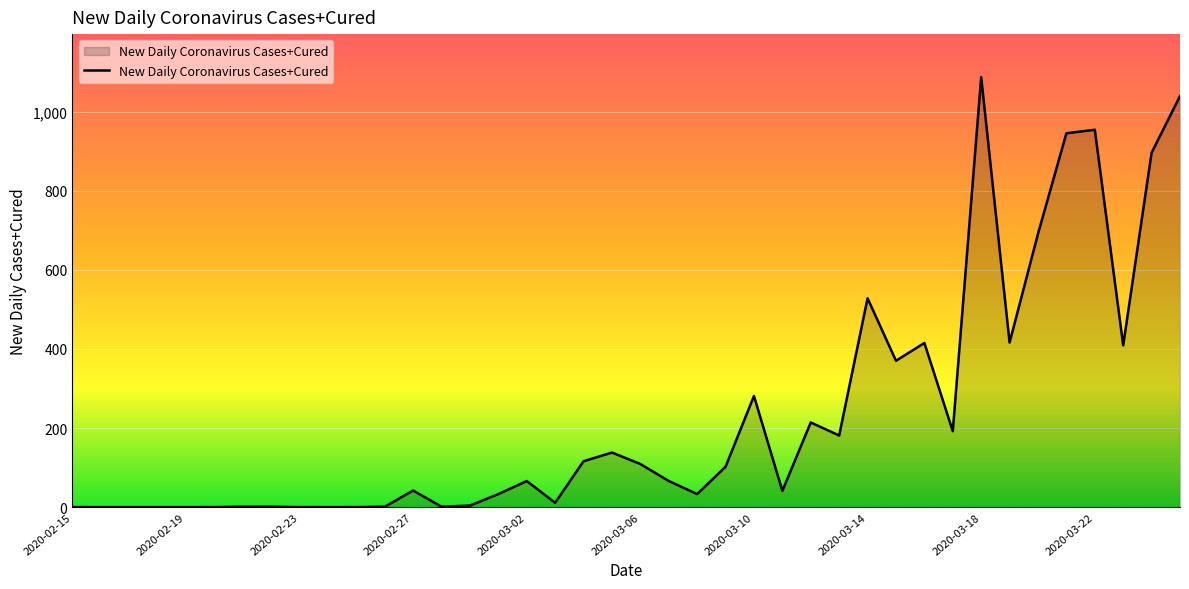

What is the difference between the maximum and minimum values?

1087